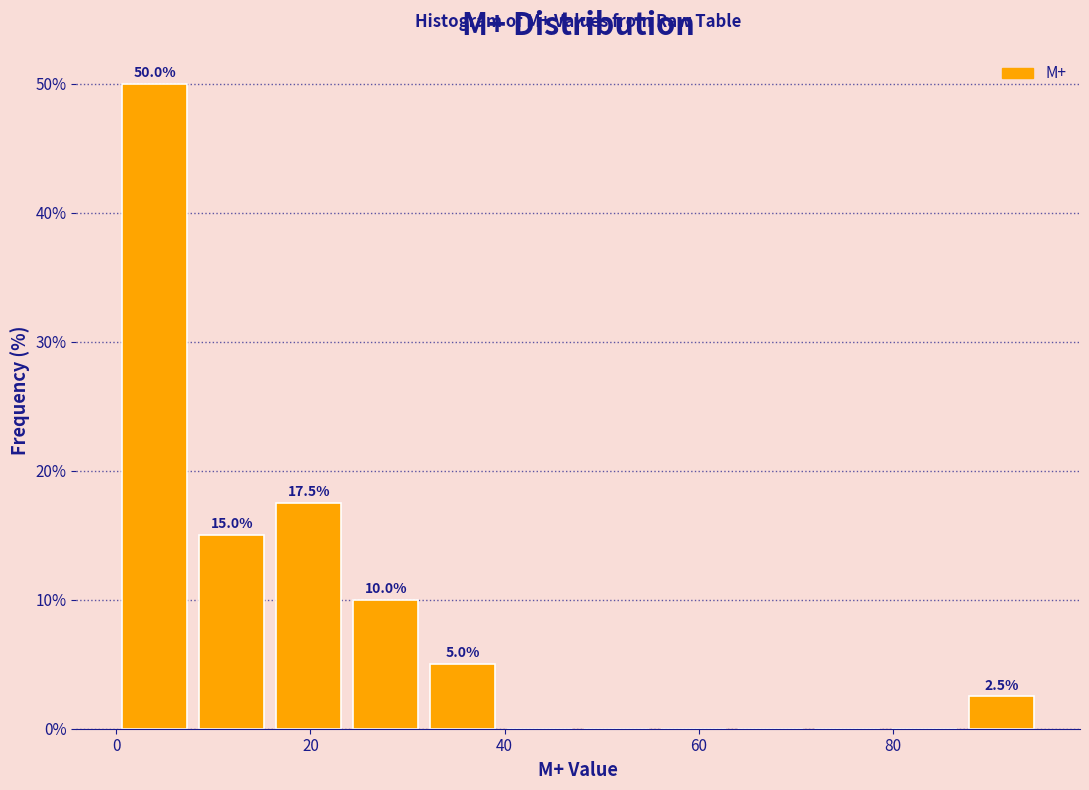

Around what value on the x-axis is the tallest bar? Give the approximate position of its centre, as read against the axis.

4